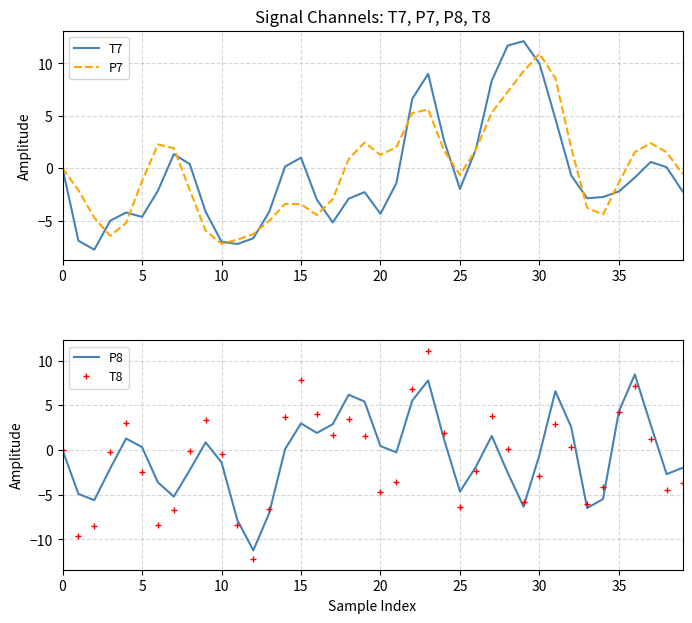

What is the value of the T8 point at the 40th from the left?

-3.7